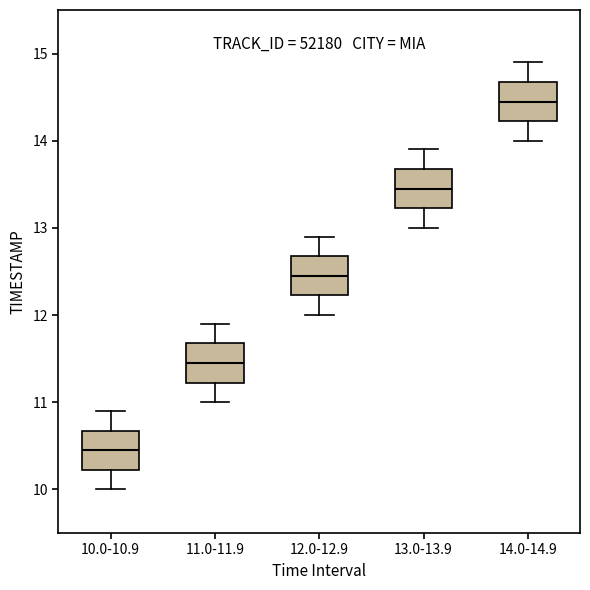

Which box has the lowest median line?

10.0-10.9